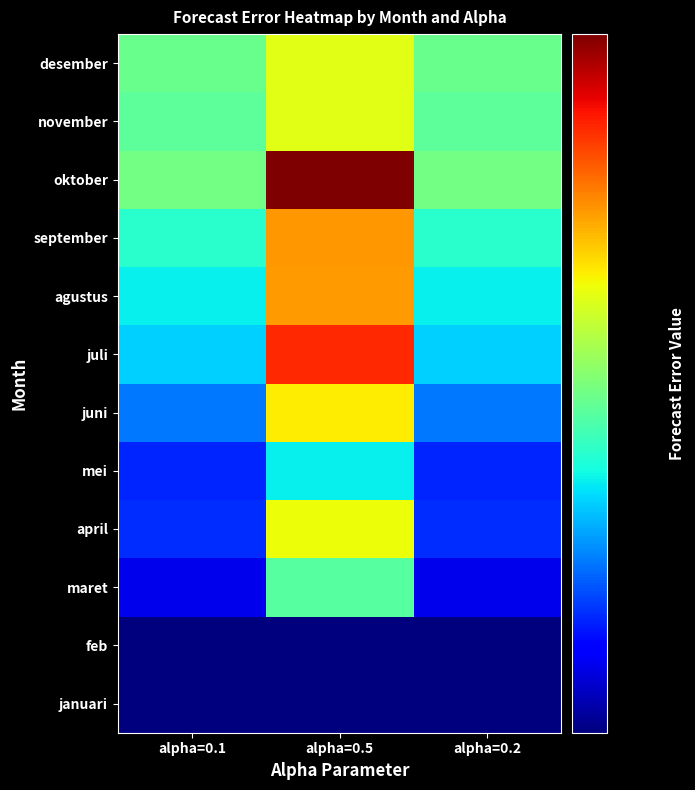

What is the total value across all series at alpha=0.1?

957.3